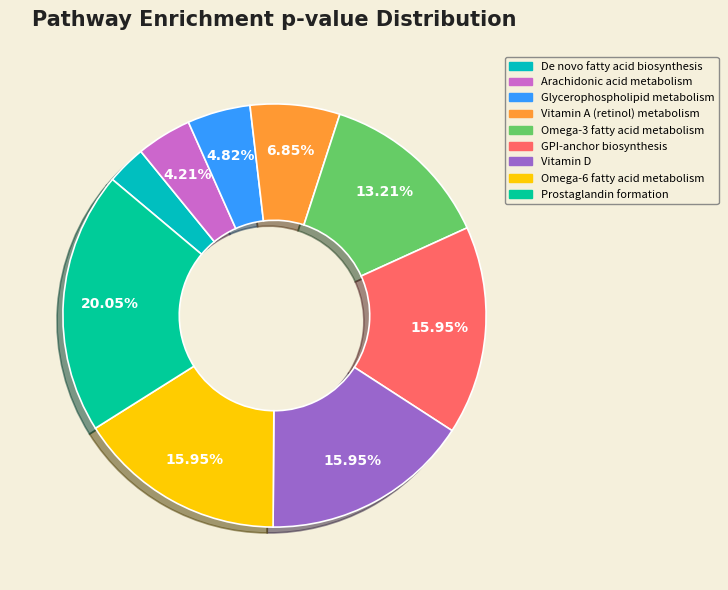

How many segments does this pie chart have?

9